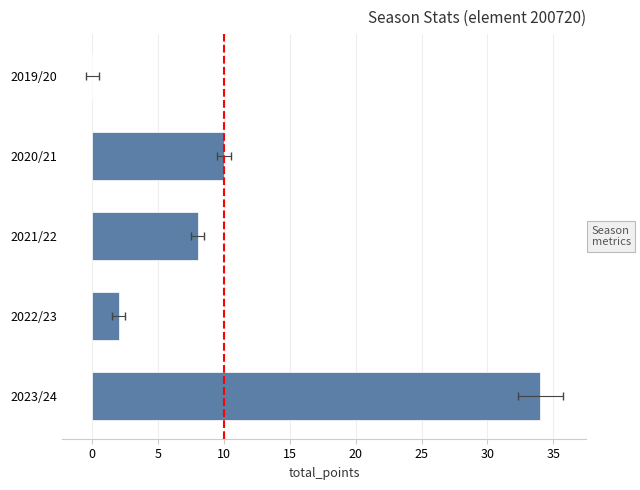

Reading right to left, list all the values displayed in this chart.

34	2	8	10	0